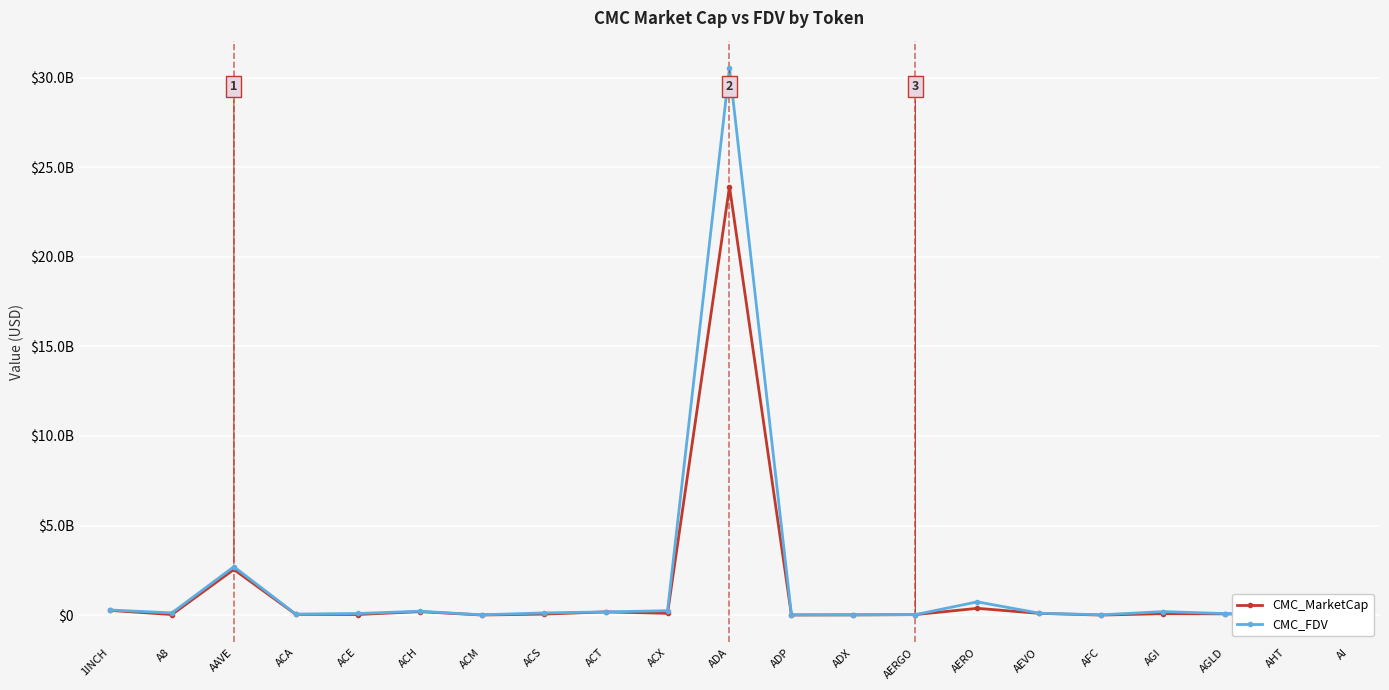

Is this an area chart (filled region under the line)?

No